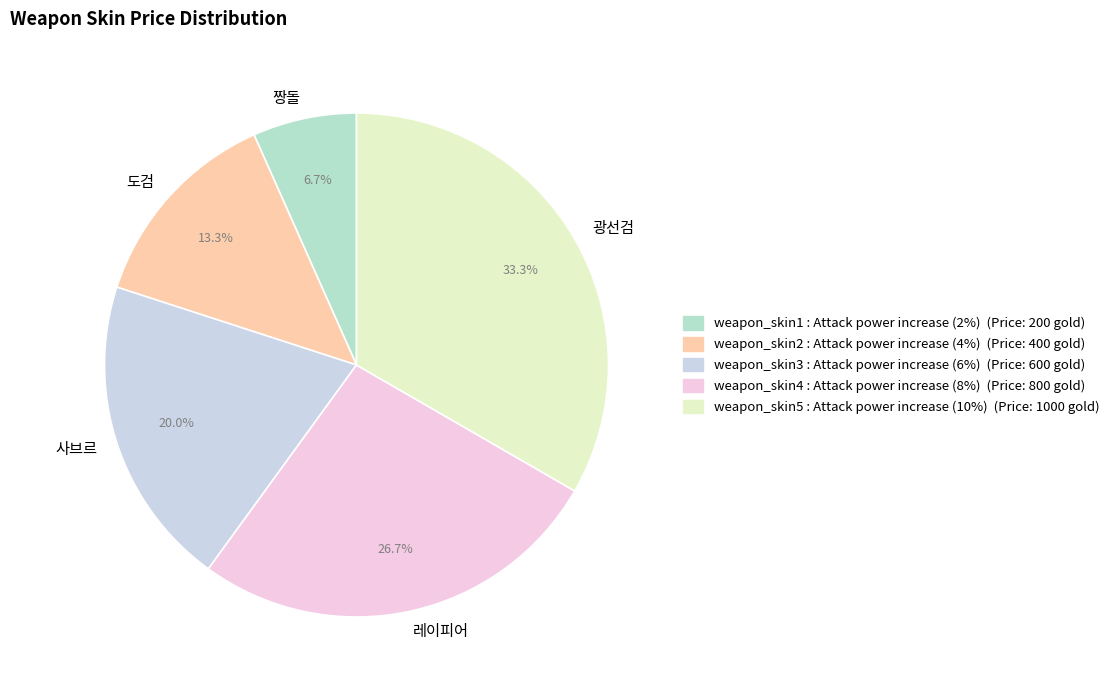

Does any single category account for the majority?

No